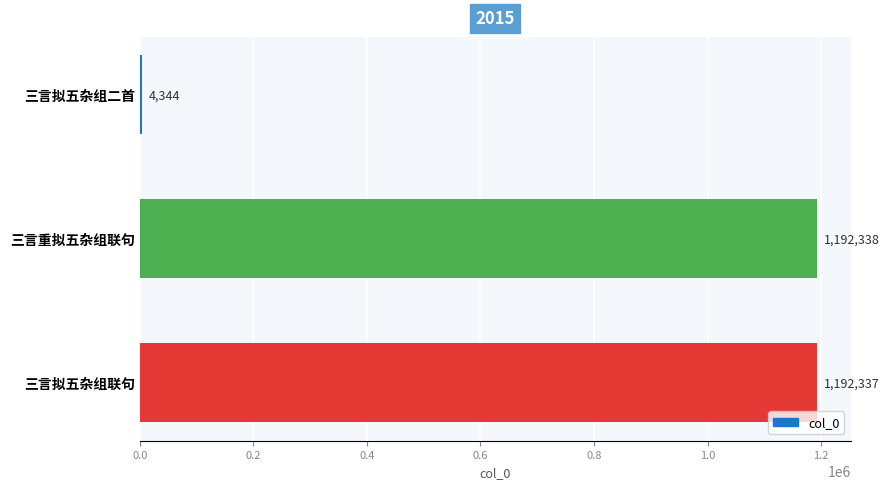

What is the smallest value displayed?

4344